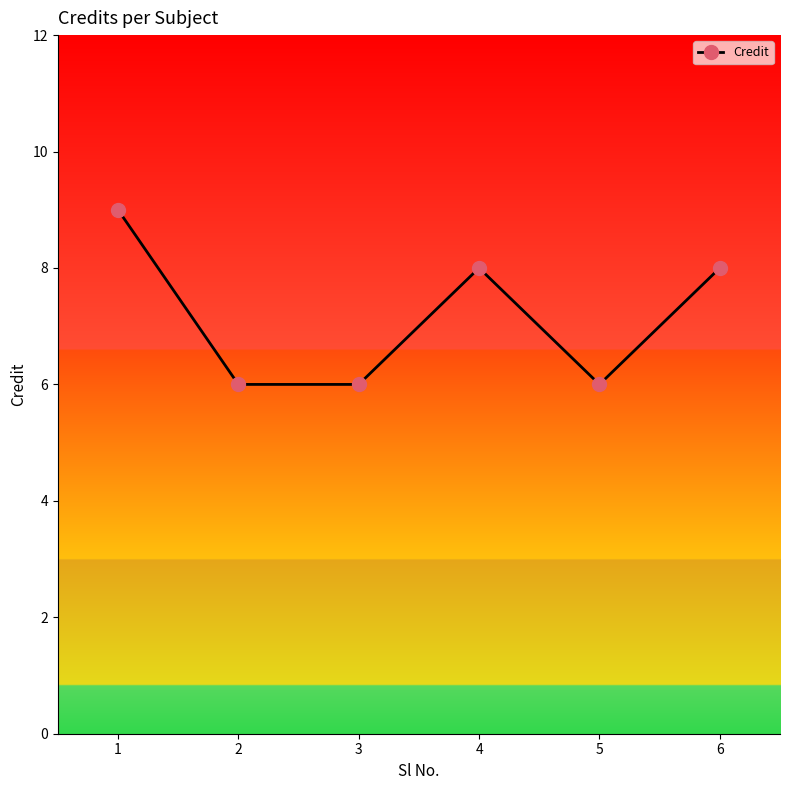

What is the average value?

7